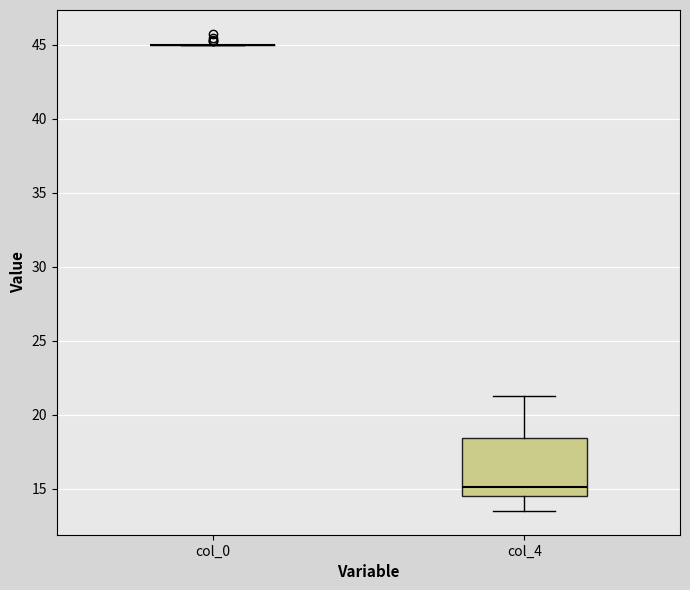

Reading left to right, read every box against the y-axis: the position of its median line, the range the box covers, and the ends of its whiskers. The values are not printed on the chart, so give them approximately, as read against the axis.

col_0: box collapsed to a line at 45.0, whiskers 45.0 to 45.0
col_4: median 15.0, box 14.5 to 18.5, whiskers 13.5 to 21.5